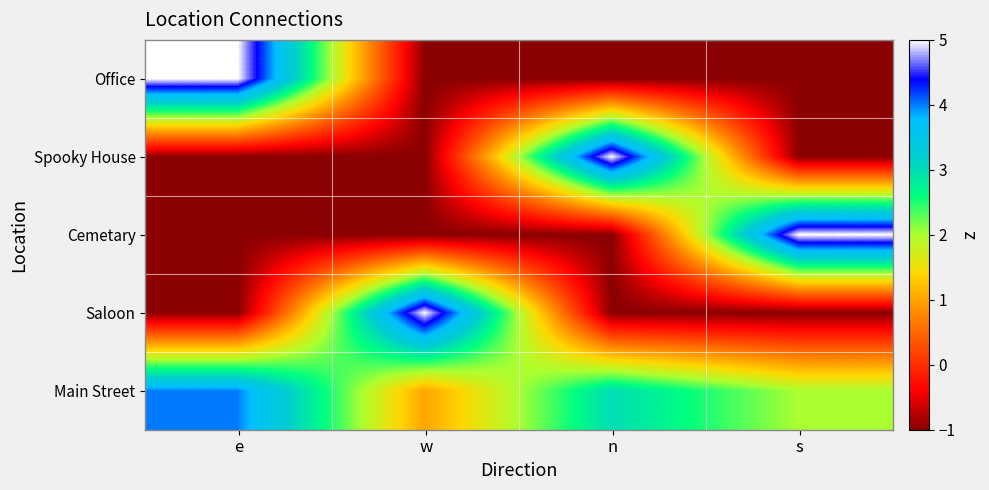

Reading left to right, what are all the values shown in this chart?

Office: e=5	w=-1	n=-1	s=-1
Spooky House: e=-1	w=-1	n=5	s=-1
Cemetary: e=-1	w=-1	n=-1	s=5
Saloon: e=-1	w=5	n=-1	s=-1
Main Street: e=4	w=1	n=3	s=2